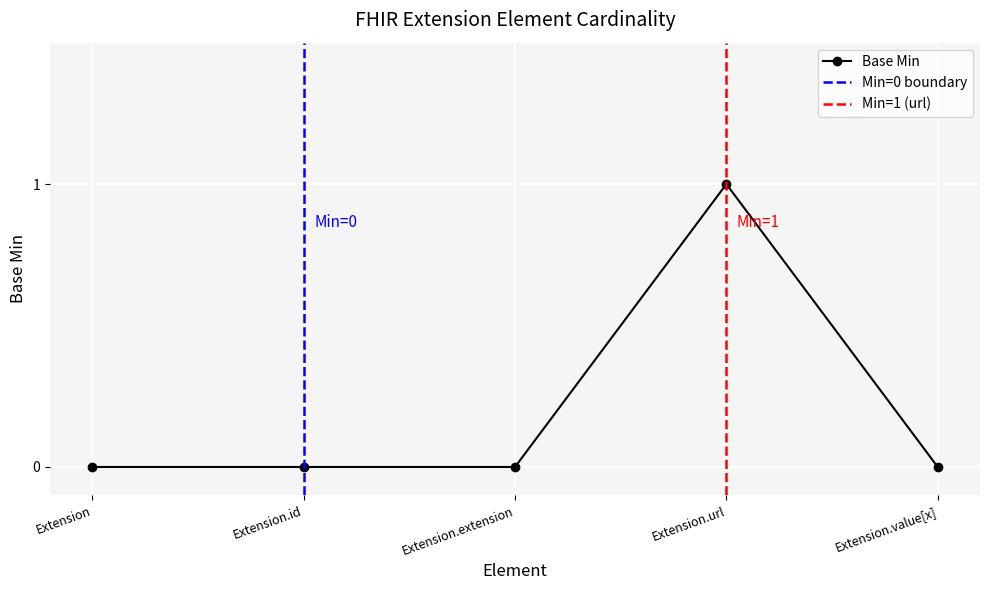

How many values are between 0 and 1?

5